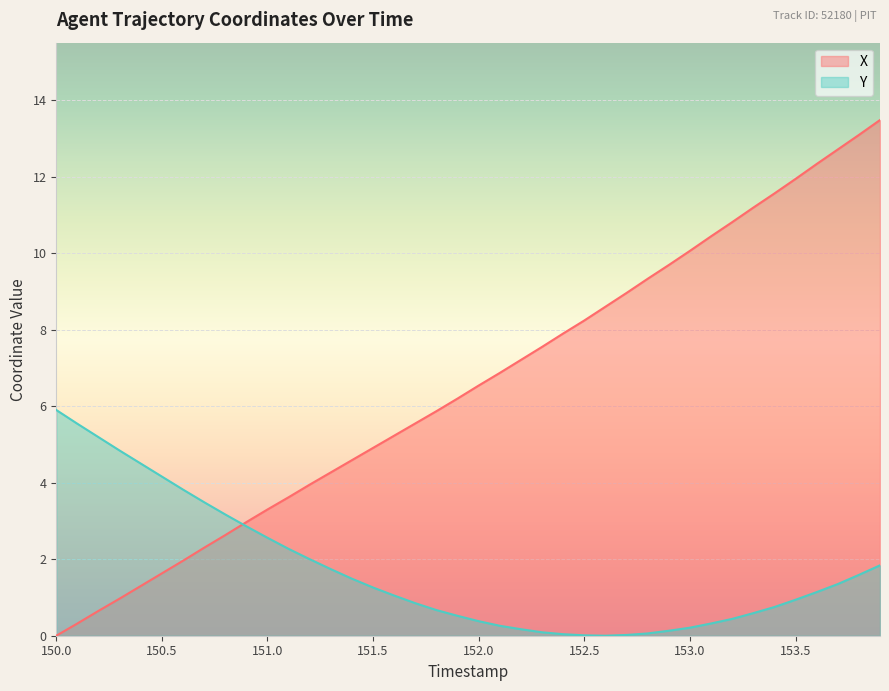

What is the maximum value for X?

13.5